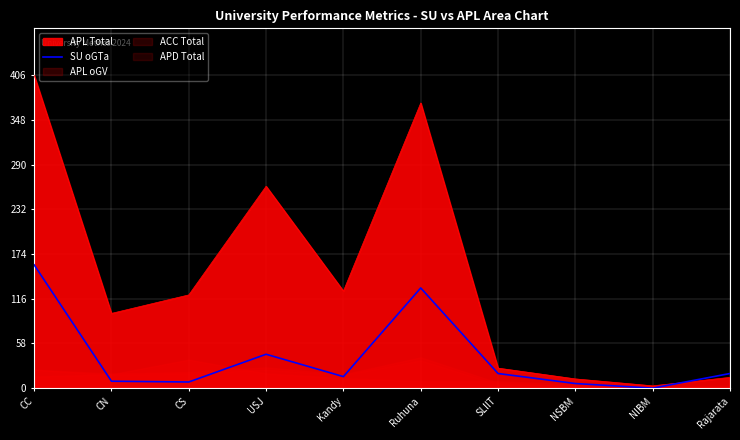

What is the difference between the values at Kandy and Rajarata?

4